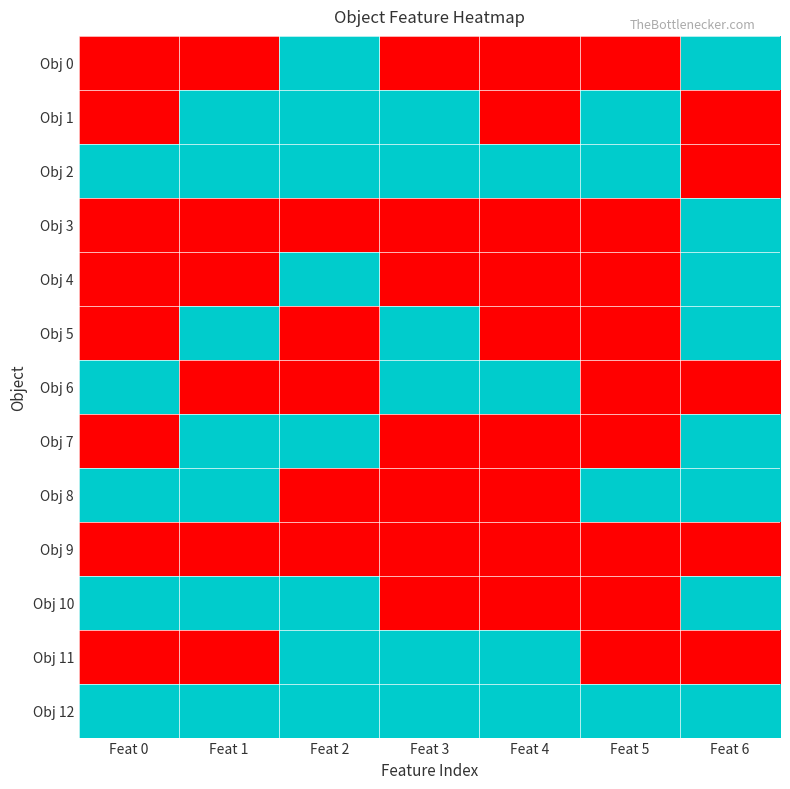

Reading left to right, extract all data points from this chart.

Obj 0: Feat 0=0	Feat 1=0	Feat 2=1	Feat 3=0	Feat 4=0	Feat 5=0	Feat 6=1
Obj 1: Feat 0=0	Feat 1=1	Feat 2=1	Feat 3=1	Feat 4=0	Feat 5=1	Feat 6=0
Obj 2: Feat 0=1	Feat 1=1	Feat 2=1	Feat 3=1	Feat 4=1	Feat 5=1	Feat 6=0
Obj 3: Feat 0=0	Feat 1=0	Feat 2=0	Feat 3=0	Feat 4=0	Feat 5=0	Feat 6=1
Obj 4: Feat 0=0	Feat 1=0	Feat 2=1	Feat 3=0	Feat 4=0	Feat 5=0	Feat 6=1
Obj 5: Feat 0=0	Feat 1=1	Feat 2=0	Feat 3=1	Feat 4=0	Feat 5=0	Feat 6=1
Obj 6: Feat 0=1	Feat 1=0	Feat 2=0	Feat 3=1	Feat 4=1	Feat 5=0	Feat 6=0
Obj 7: Feat 0=0	Feat 1=1	Feat 2=1	Feat 3=0	Feat 4=0	Feat 5=0	Feat 6=1
Obj 8: Feat 0=1	Feat 1=1	Feat 2=0	Feat 3=0	Feat 4=0	Feat 5=1	Feat 6=1
Obj 9: Feat 0=0	Feat 1=0	Feat 2=0	Feat 3=0	Feat 4=0	Feat 5=0	Feat 6=0
Obj 10: Feat 0=1	Feat 1=1	Feat 2=1	Feat 3=0	Feat 4=0	Feat 5=0	Feat 6=1
Obj 11: Feat 0=0	Feat 1=0	Feat 2=1	Feat 3=1	Feat 4=1	Feat 5=0	Feat 6=0
Obj 12: Feat 0=1	Feat 1=1	Feat 2=1	Feat 3=1	Feat 4=1	Feat 5=1	Feat 6=1